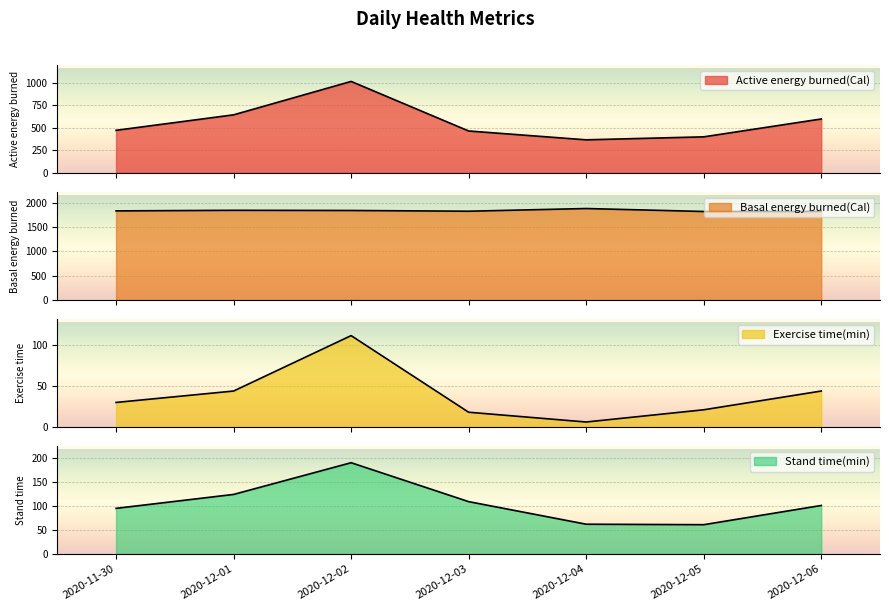

What is the difference between the Basal energy burned(Cal) values at 2020-11-30 and 2020-12-06?

11.3